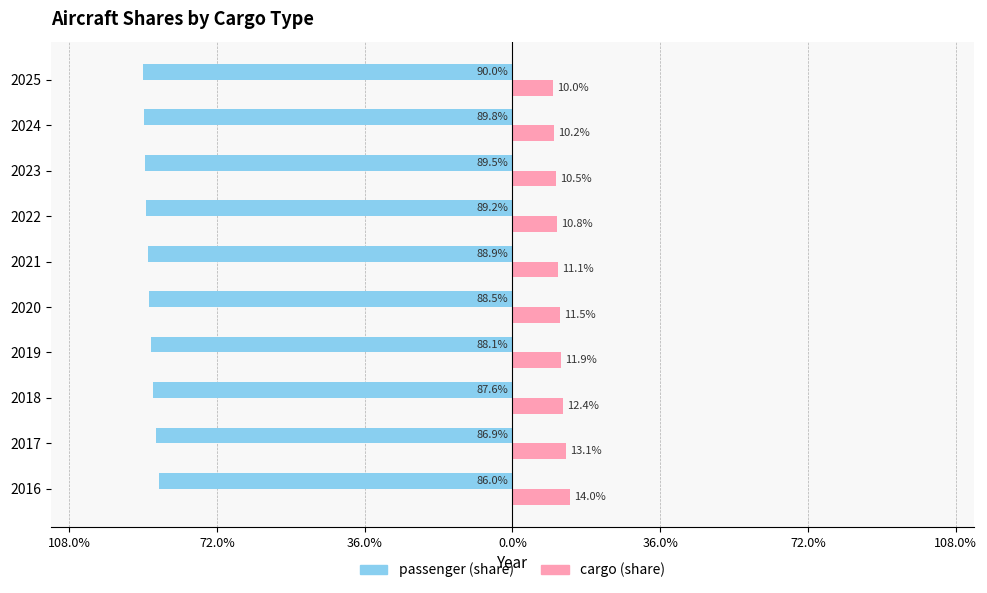

What are all the series names shown in the legend?

passenger (share), cargo (share)